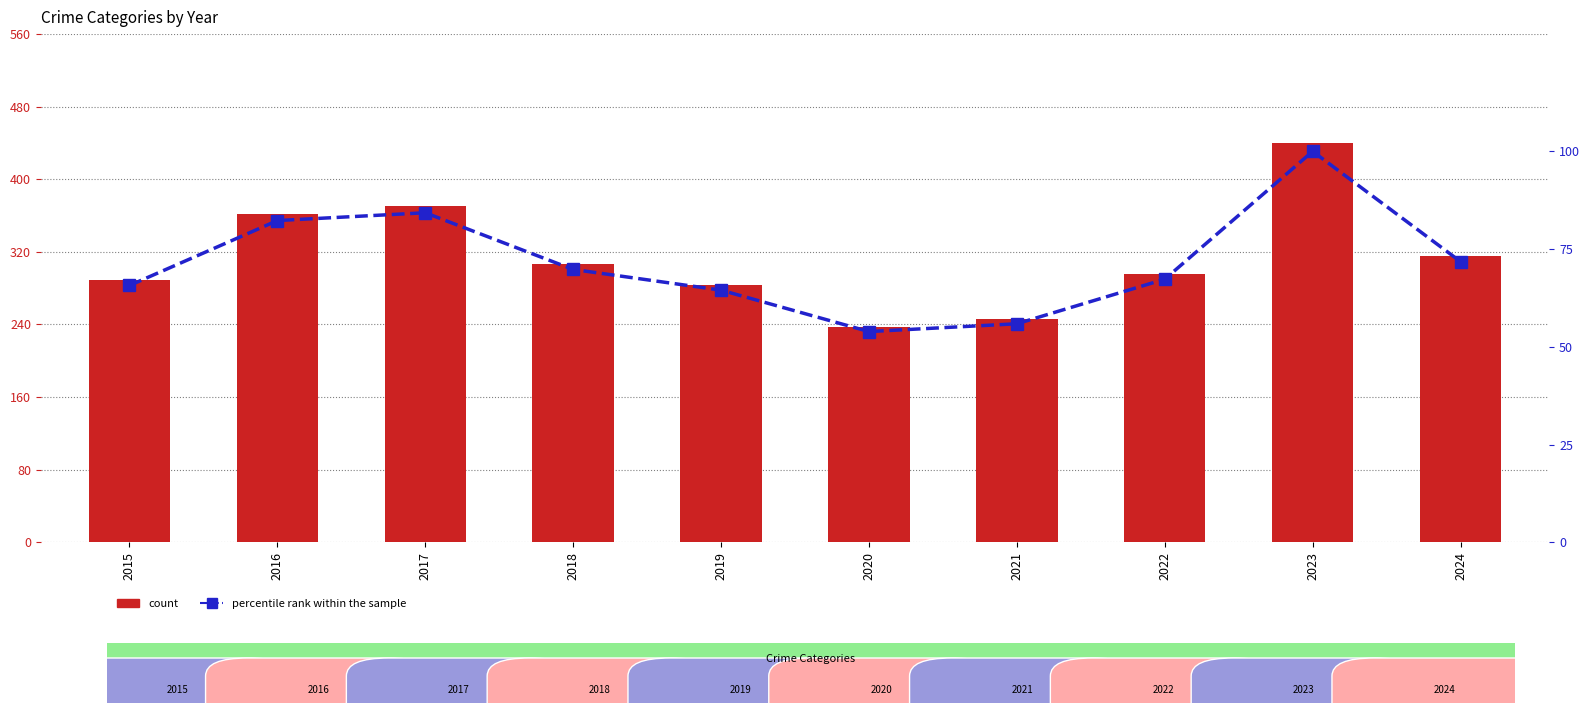

True or false: percentile rank within the sample has a value of 55.9 at 2021.

True